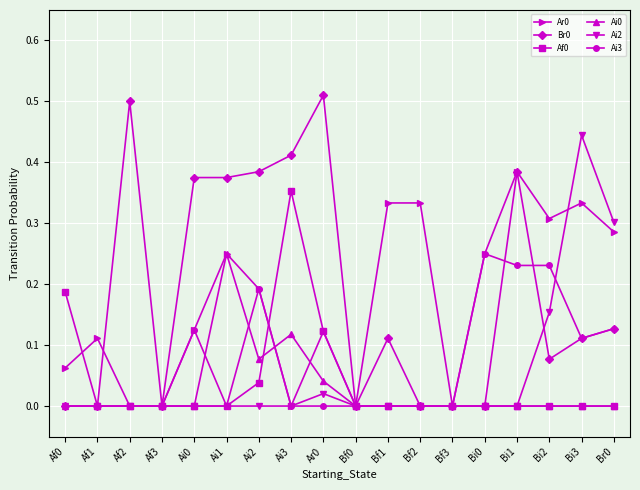

What is the label of the 2nd point from the right?

Bi3